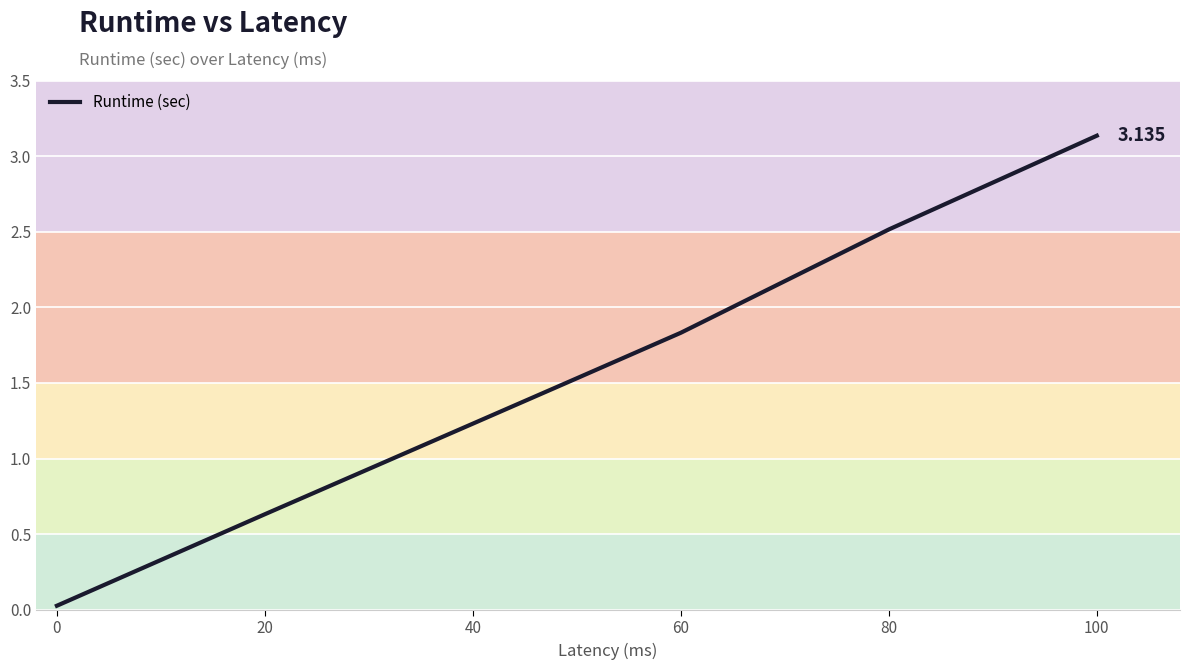

True or false: the data has more than 2 interior local peaks.

False